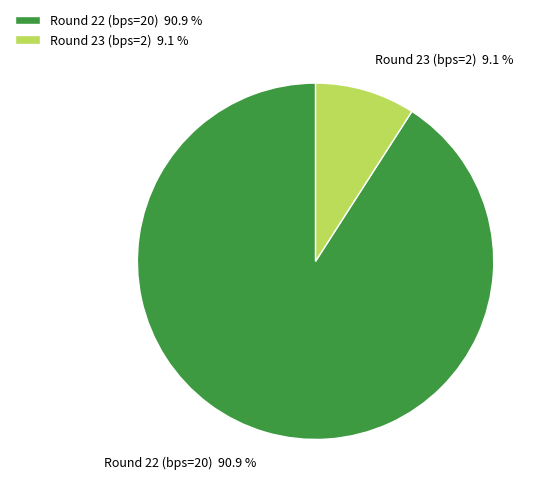

Do Round 22 (bps=20) 90.9 % and Round 23 (bps=2) 9.1 % together represent more than half of the pie?

Yes